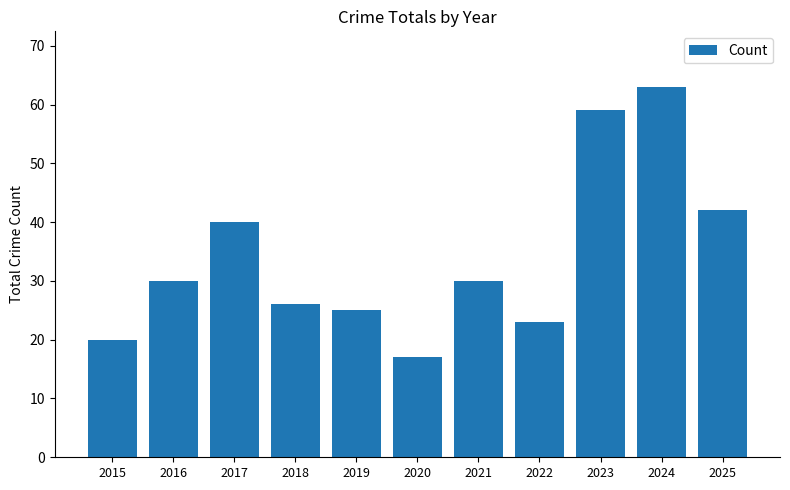

Which category has the highest value across all series?

2024